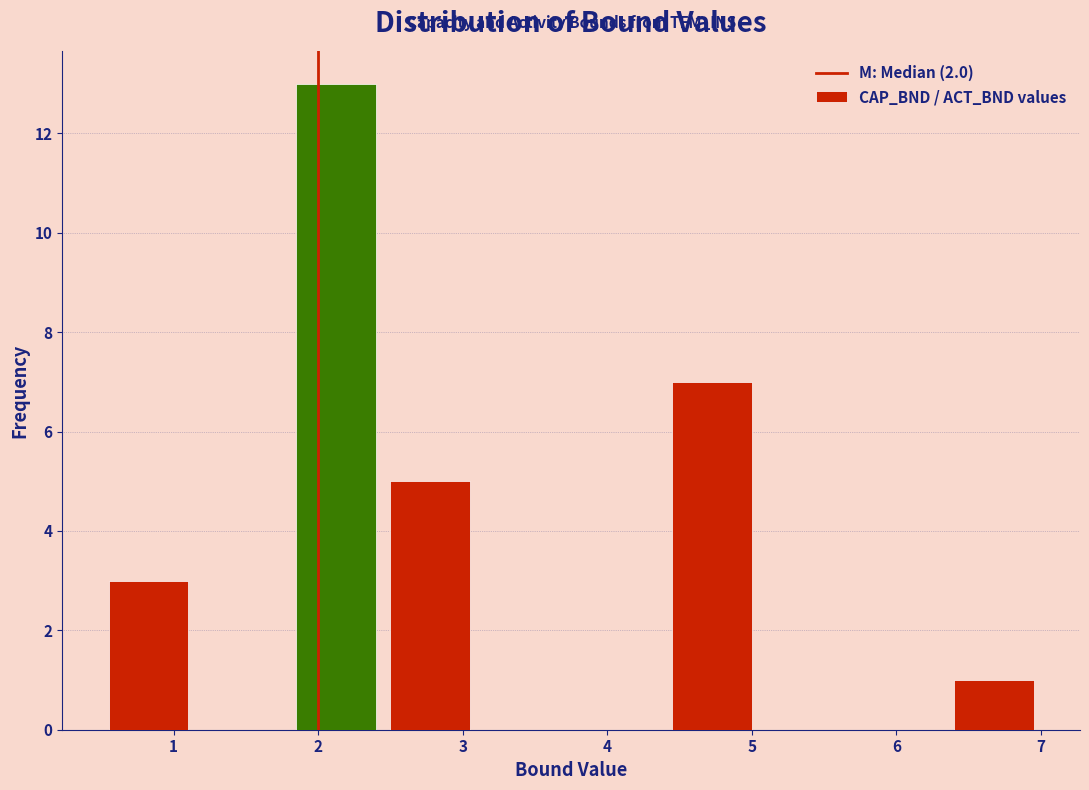

Over which range of the x-axis is the bar tallest?

1.80 to 2.45